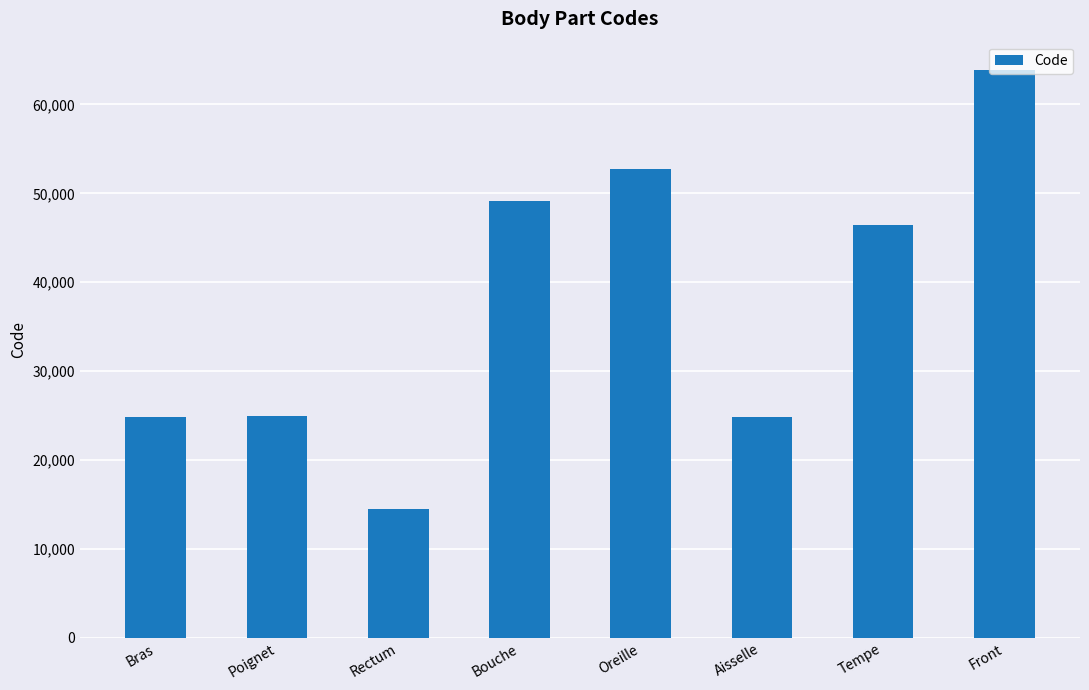

What is the greatest value displayed?

63864